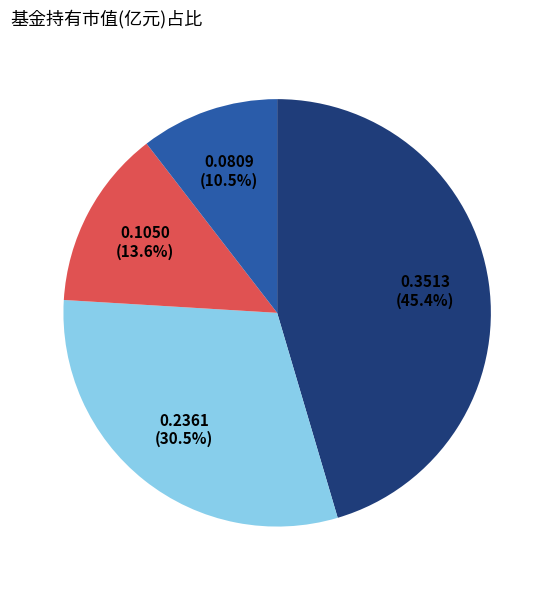

Is there any slice that represents more than half of the pie?

No